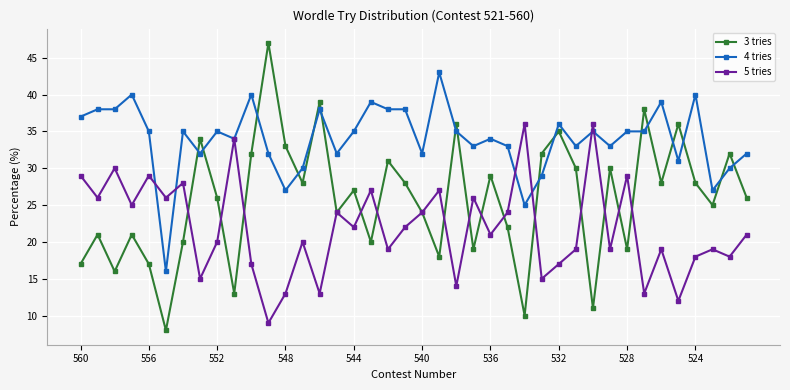

Which series has the widest spread of values?

3 tries